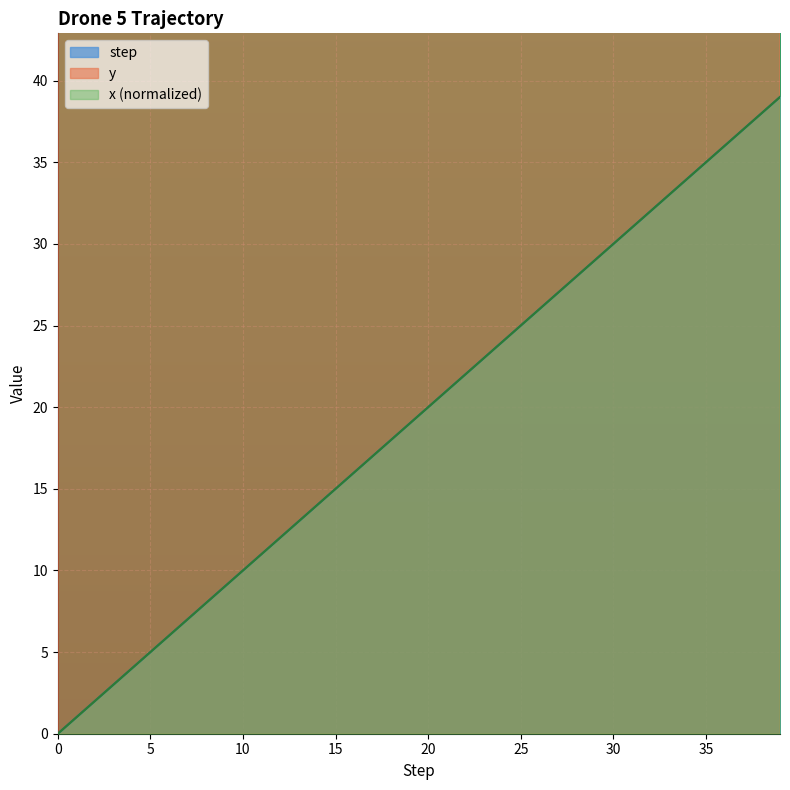

Reading left to right, extract all data points from this chart.

step: 0.0	1.0	2.0	3.0	4.0	5.0	6.0	7.0	8.0	9.0	10.0	11.0	12.0	13.0	14.0	15.0	16.0	17.0	18.0	19.0	20.0	21.0	22.0	23.0	24.0	25.0	26.0	27.0	28.0	29.0	30.0	31.0	32.0	33.0	34.0	35.0	36.0	37.0	38.0	39.0
x: 0.0	1.0	2.0	3.0	4.0	5.0	6.0	7.0	8.0	9.0	10.0	11.0	12.0	13.0	14.0	15.0	16.0	17.0	18.0	19.0	20.0	21.0	22.0	23.0	24.0	25.0	26.0	27.0	28.0	29.0	30.0	31.0	32.0	33.0	34.0	35.0	36.0	37.0	38.0	39.0
y: 62.0	61.0	60.0	59.0	58.0	57.0	56.0	55.0	54.0	53.0	52.0	51.0	50.0	50.0	50.0	50.0	50.0	50.0	50.0	50.0	50.0	50.0	50.0	50.0	50.0	50.0	50.0	50.0	50.0	50.0	50.0	50.0	50.0	50.0	50.0	50.0	50.0	50.0	50.0	50.0